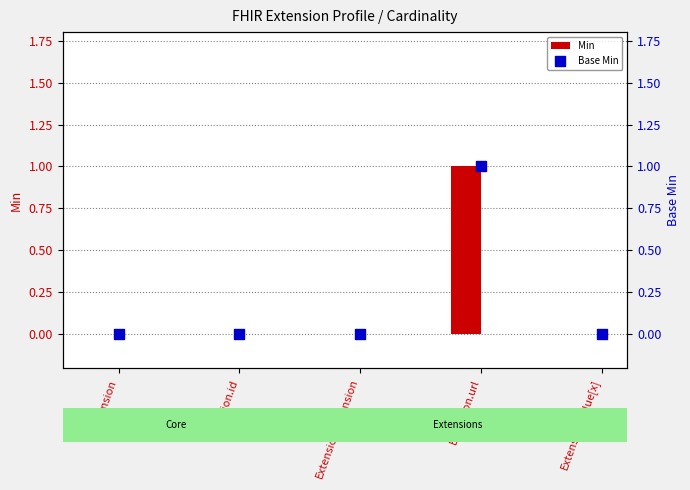

Which series reaches the minimum Y coordinate?

Min